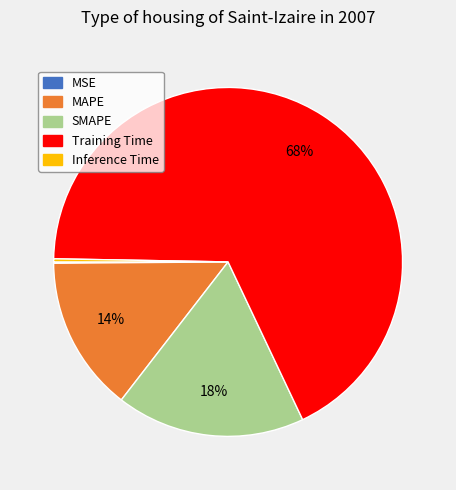

Does any single category account for the majority?

Yes